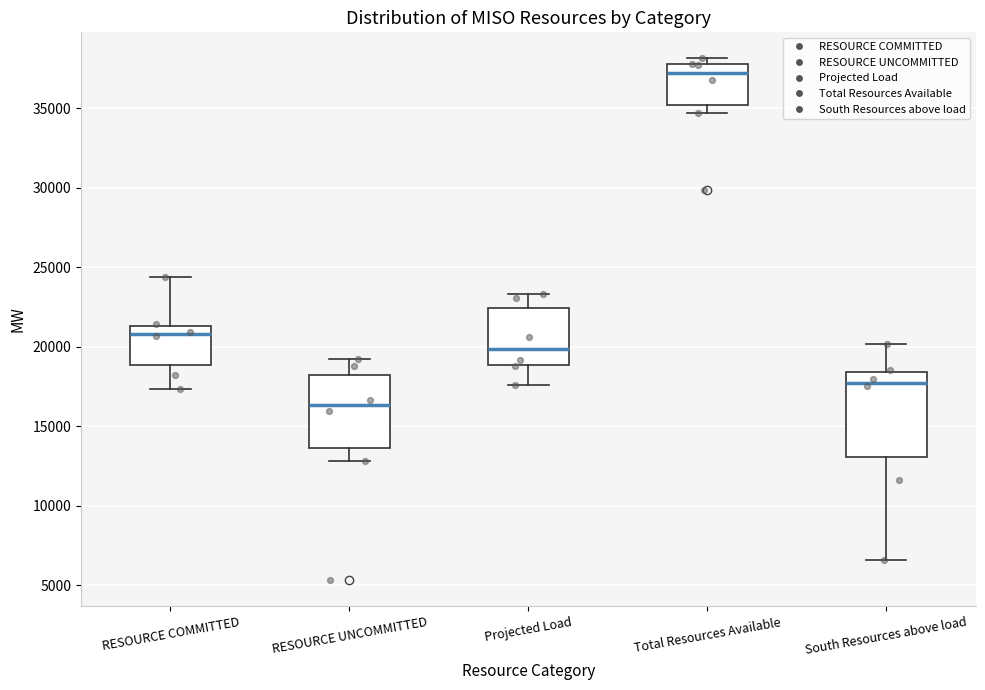

Where is the lower edge of the box for Total Resources Available on the y-axis? The values are not printed on the chart, so give them approximately, as read against the axis.

35000